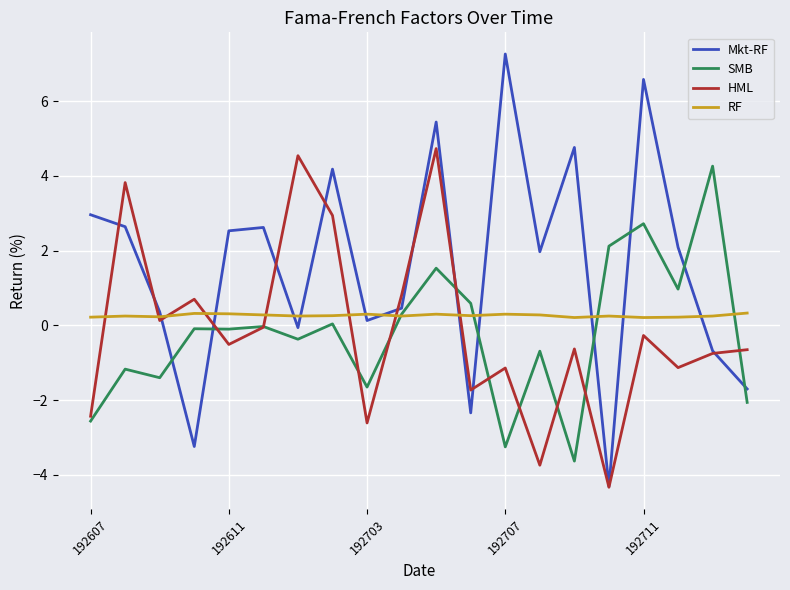

What is the highest value of the HML series?

4.7